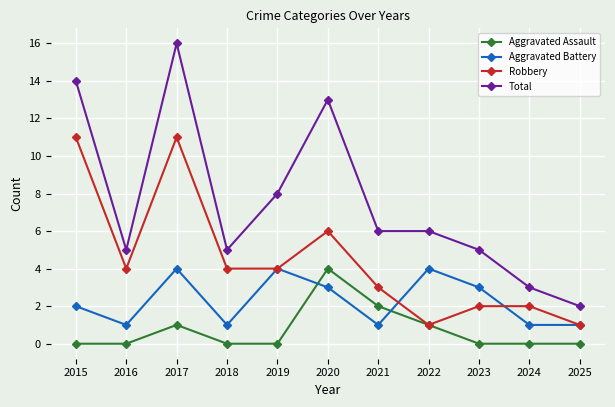

Reading right to left, extract all data points from this chart.

Aggravated Assault: 2025=0	2024=0	2023=0	2022=1	2021=2	2020=4	2019=0	2018=0	2017=1	2016=0	2015=0
Aggravated Battery: 2025=1	2024=1	2023=3	2022=4	2021=1	2020=3	2019=4	2018=1	2017=4	2016=1	2015=2
Robbery: 2025=1	2024=2	2023=2	2022=1	2021=3	2020=6	2019=4	2018=4	2017=11	2016=4	2015=11
Total: 2025=2	2024=3	2023=5	2022=6	2021=6	2020=13	2019=8	2018=5	2017=16	2016=5	2015=14